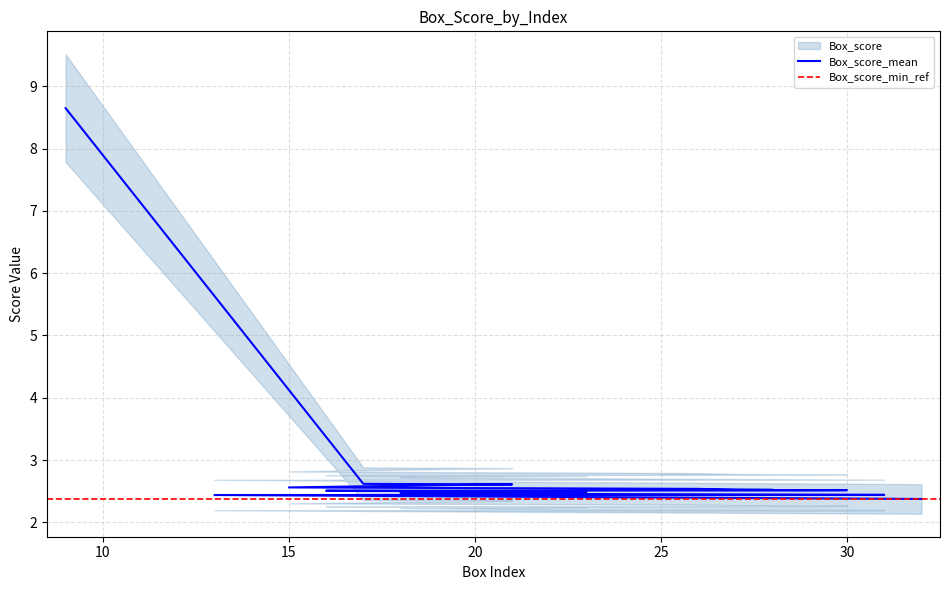

Reading left to right, what are all the values shown in this chart?

Box_score: 9=8.6	17=2.6	21=2.6	19=2.6	15=2.6	26=2.5	27=2.5	28=2.5	25=2.5	30=2.5	29=2.5	24=2.5	16=2.5	23=2.5	18=2.5	20=2.5	22=2.5	31=2.4	13=2.4	32=2.4
Box_upper: 9=9.5	17=2.9	21=2.9	19=2.9	15=2.8	26=2.8	27=2.8	28=2.8	25=2.8	30=2.8	29=2.8	24=2.8	16=2.8	23=2.7	18=2.7	20=2.7	22=2.7	31=2.7	13=2.7	32=2.6
Box_lower: 9=7.8	17=2.4	21=2.3	19=2.3	15=2.3	26=2.3	27=2.3	28=2.3	25=2.3	30=2.3	29=2.3	24=2.3	16=2.3	23=2.2	18=2.2	20=2.2	22=2.2	31=2.2	13=2.2	32=2.1